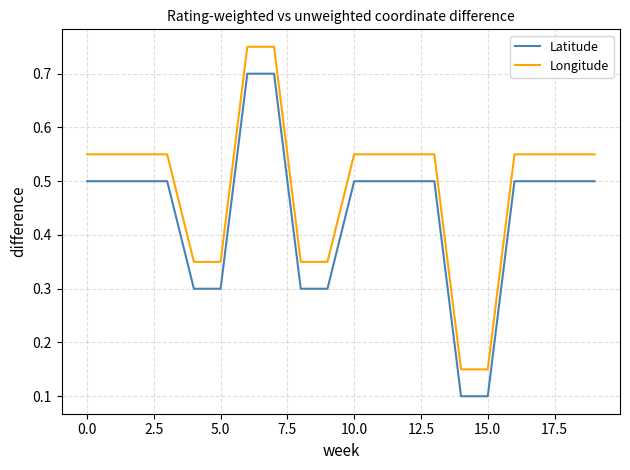

True or false: Latitude and Longitude intersect in this chart.

False